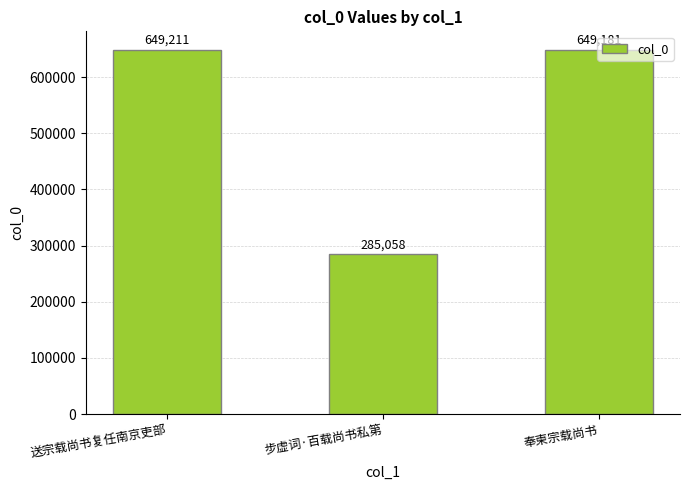

True or false: the data shows 427403 at 步虚词·百载尚书私第.

False